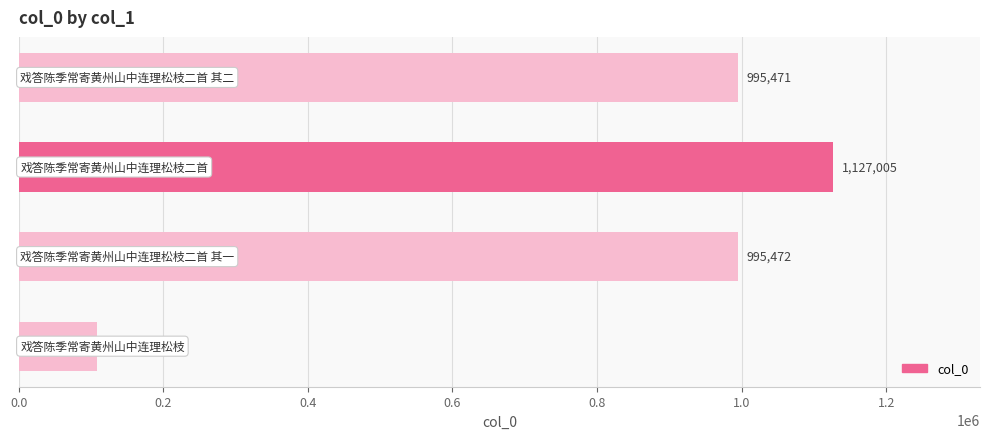

What is the sum of all values?

3226590